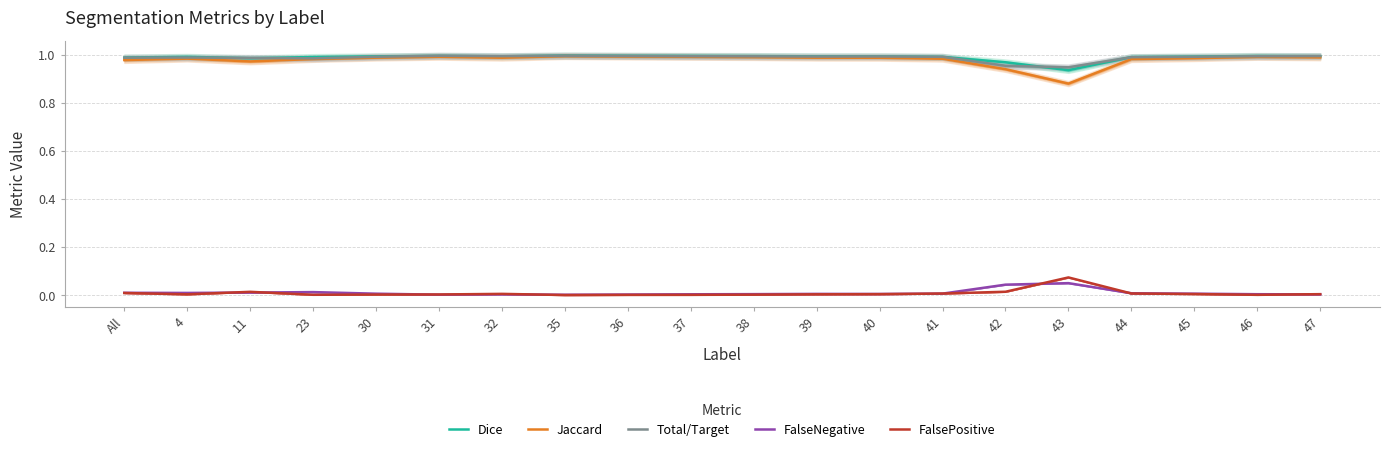

What position from the left is 44?

17